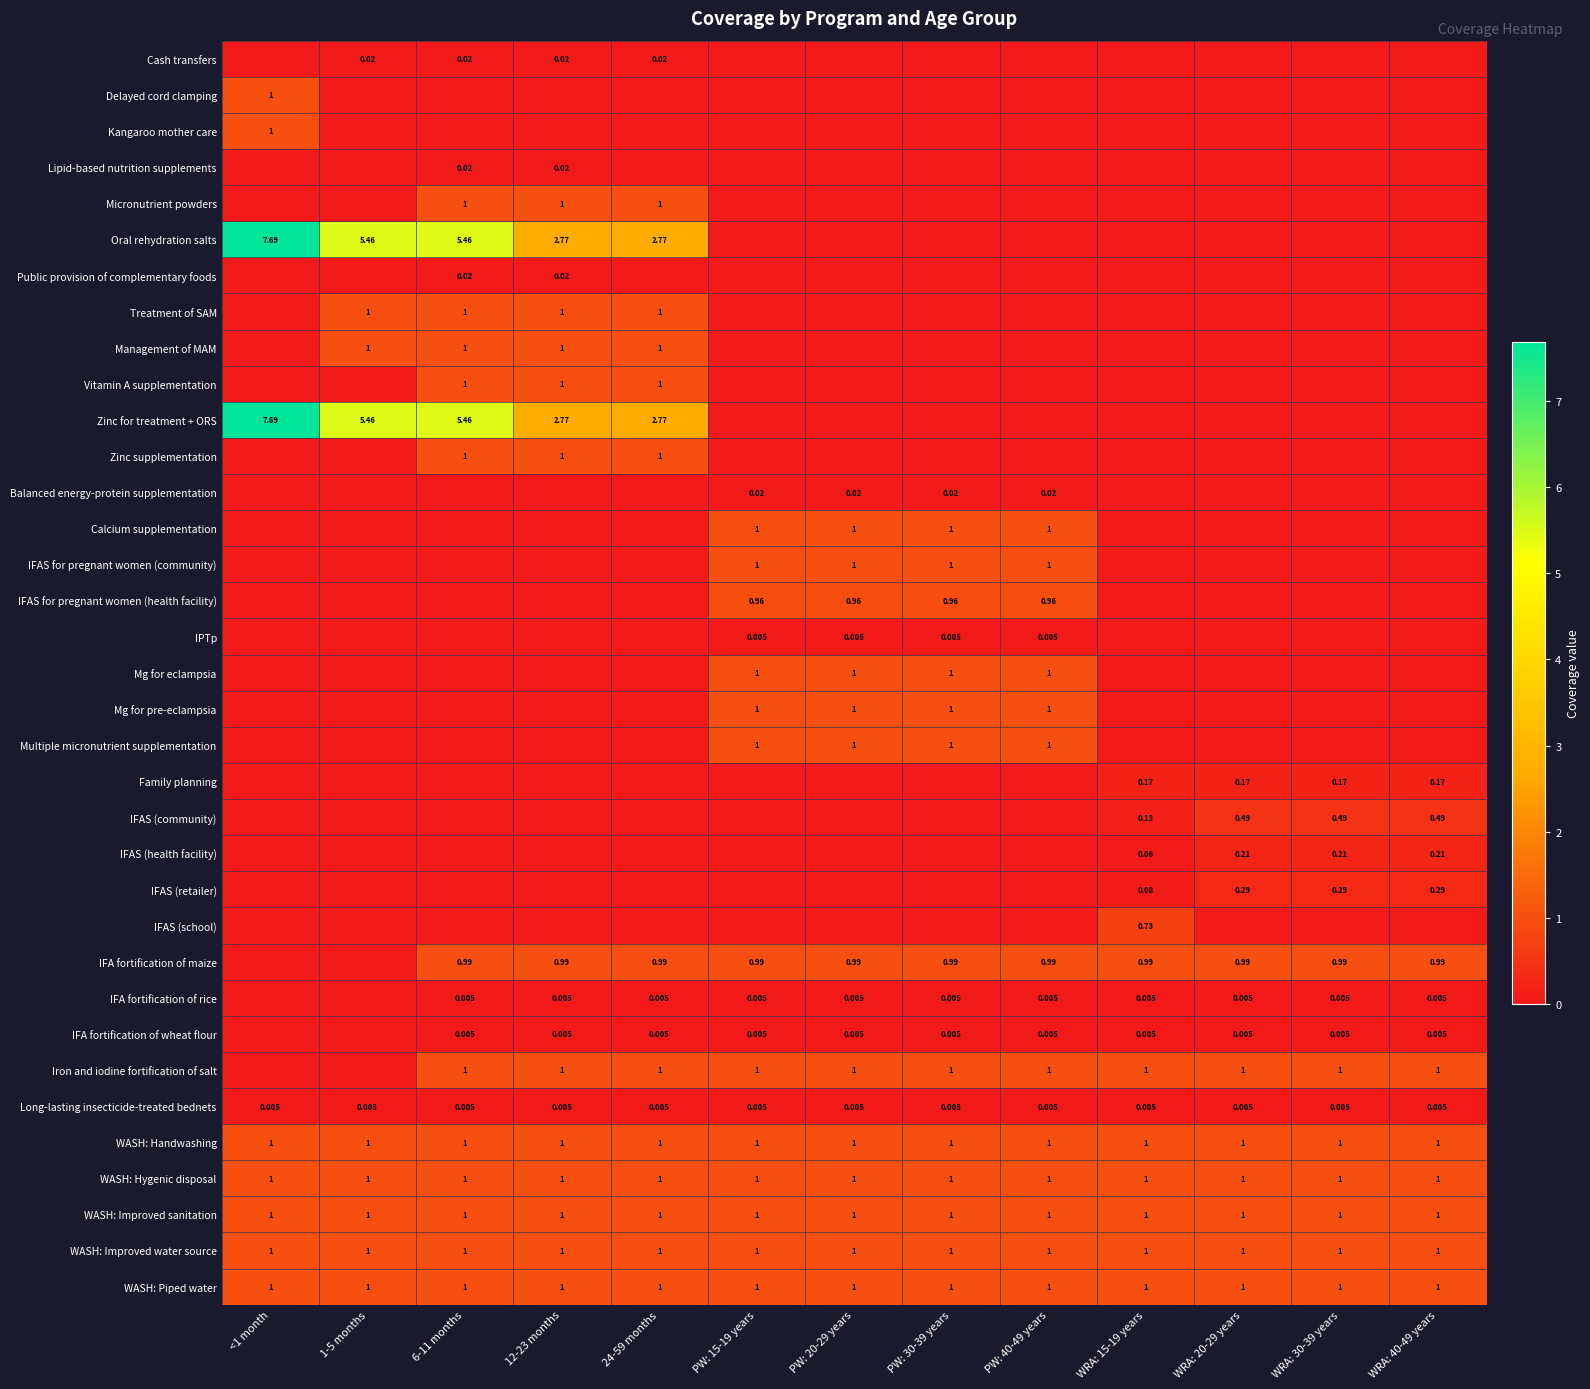

What is the total value across all series at 1-5 months?

17.9